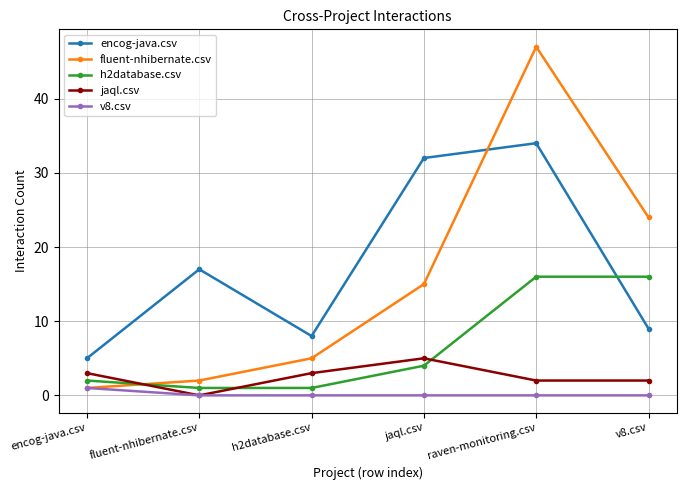

What is the sum of all v8.csv values?

1